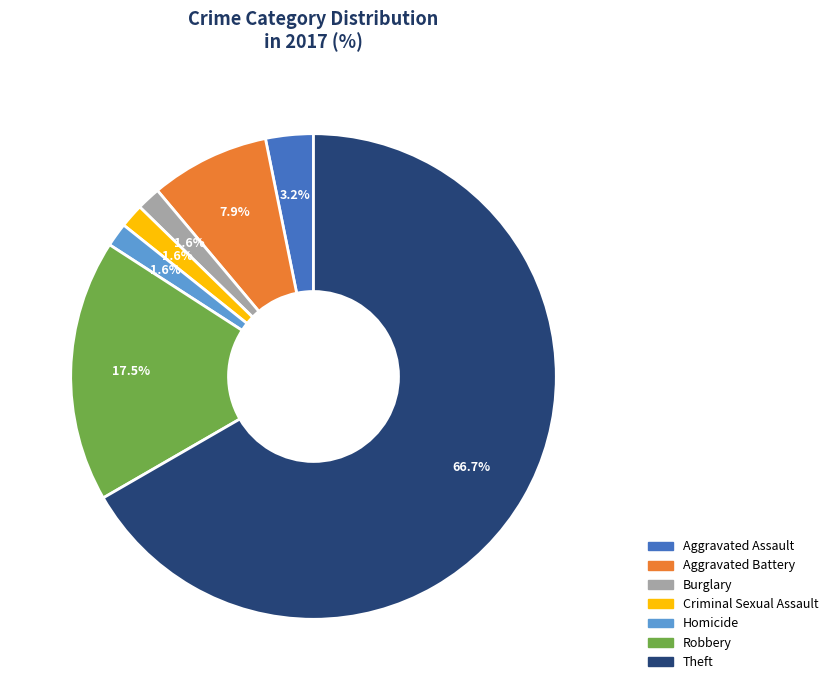

Which slice is the largest?

Theft